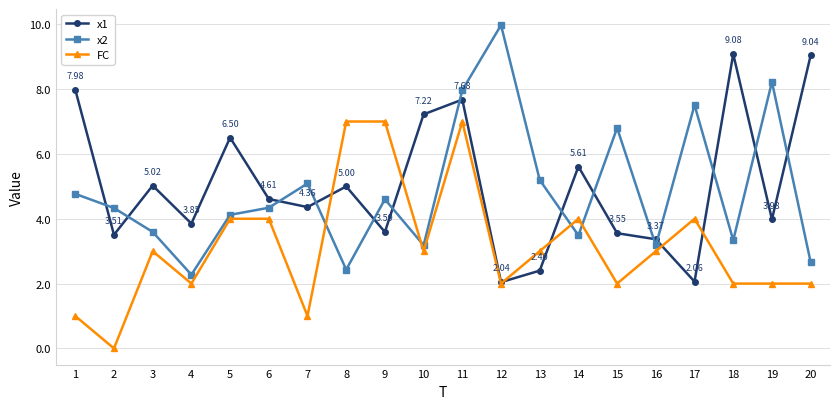

How many FC values are between 2 and 4?

14